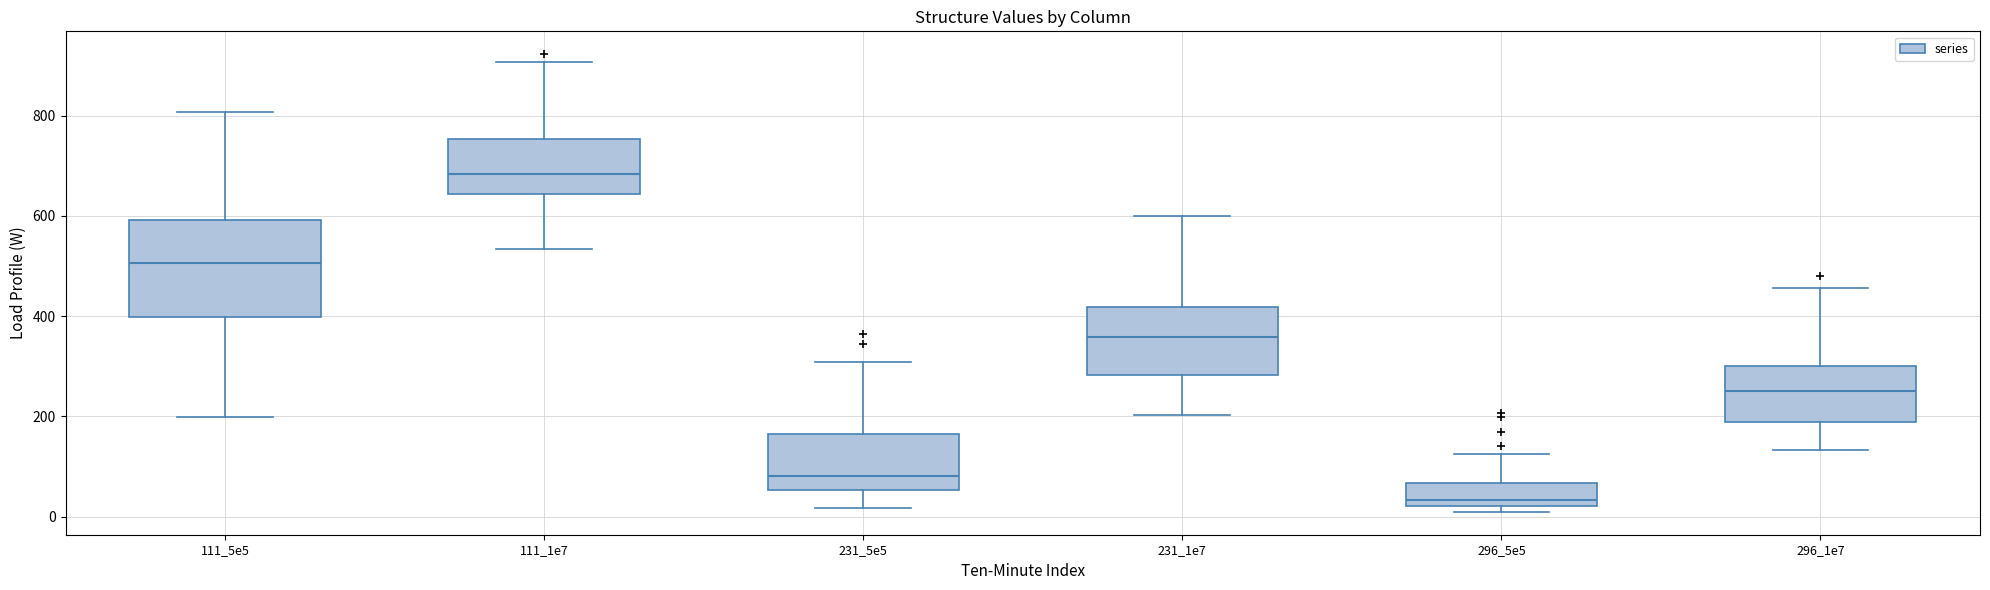

Which box's median line is the highest?

111_1e7